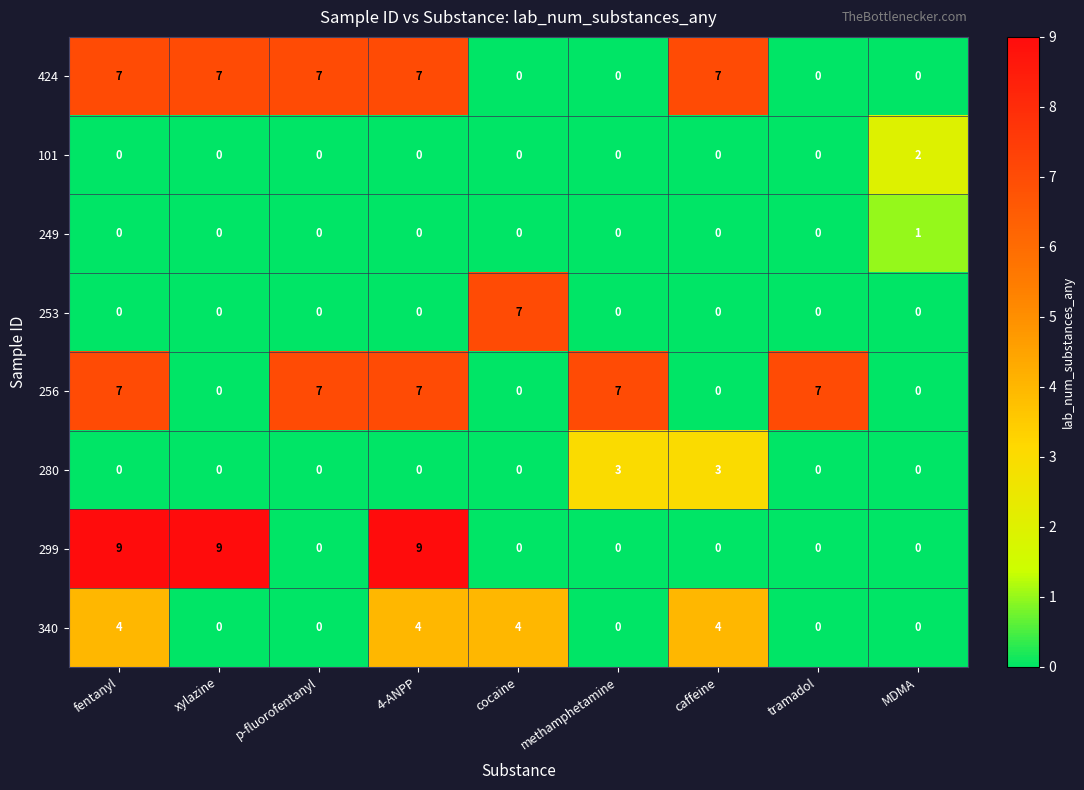

Count the 280 values in the range 0 to 1.

7